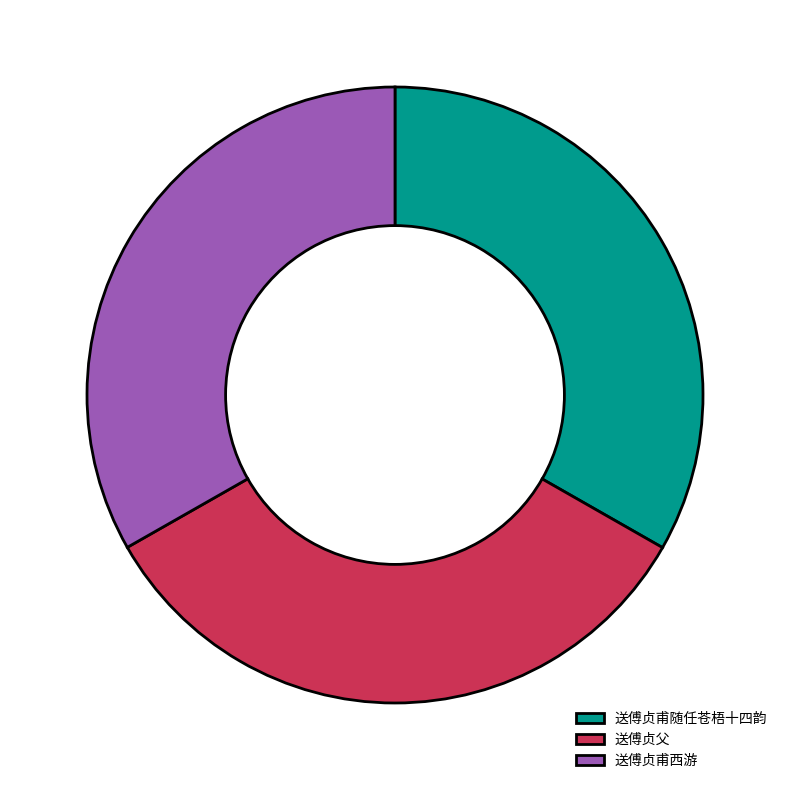

True or false: 送傅贞甫西游 accounts for 44% of the total.

False